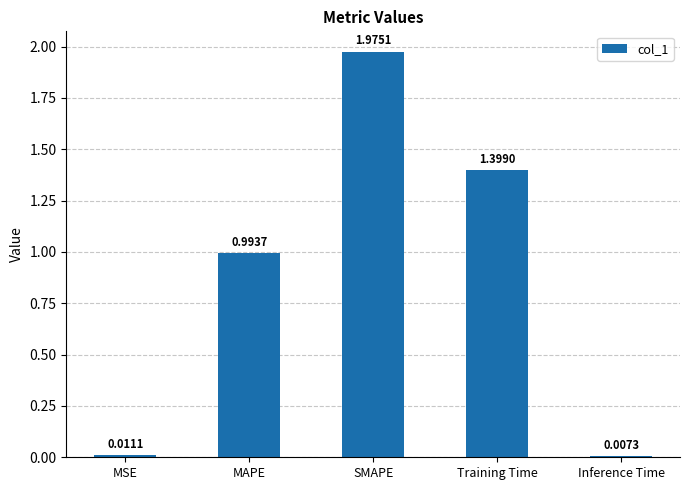

Between SMAPE and Inference Time, which is larger?

SMAPE